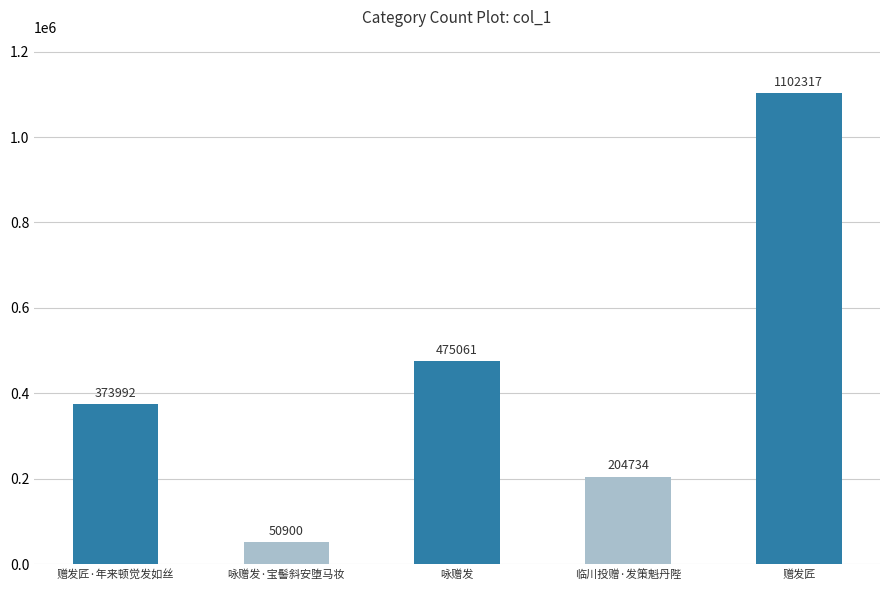

Which has a higher value, 临川投赠·发策魁丹陛 or 赠发匠?

赠发匠